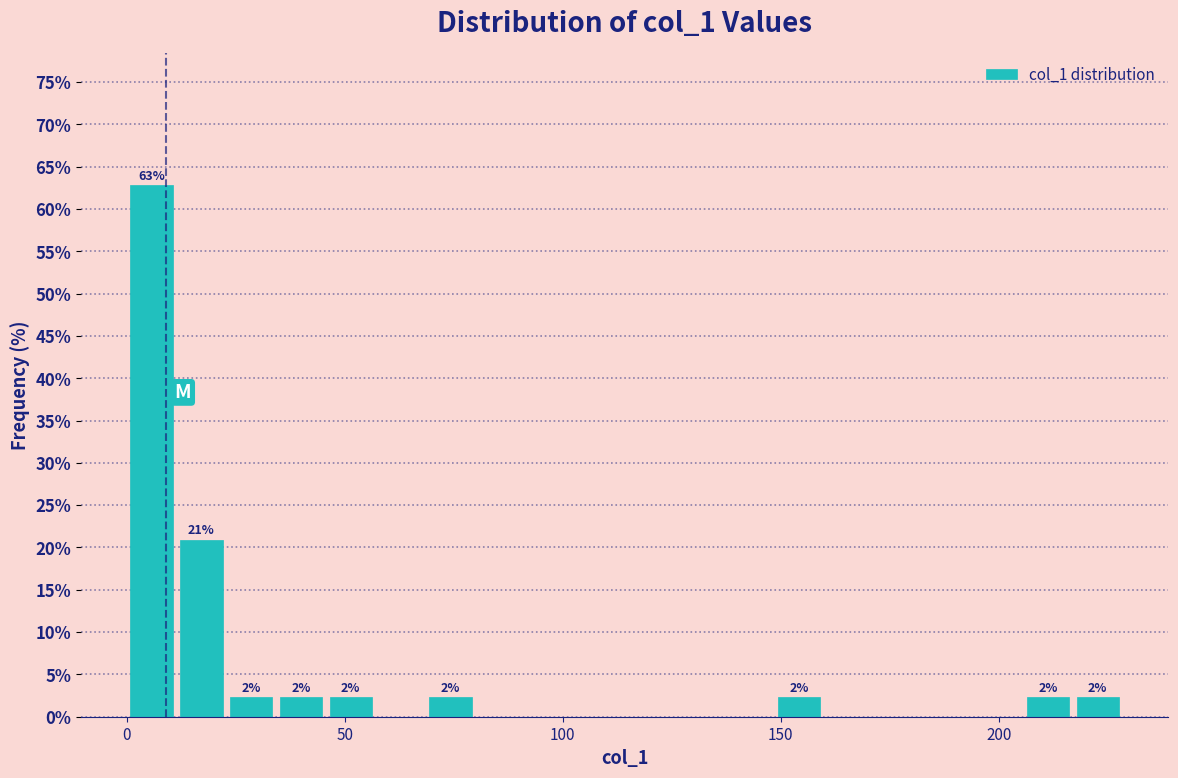

Read against the x-axis, roughly where is the centre of the tallest bar?

5